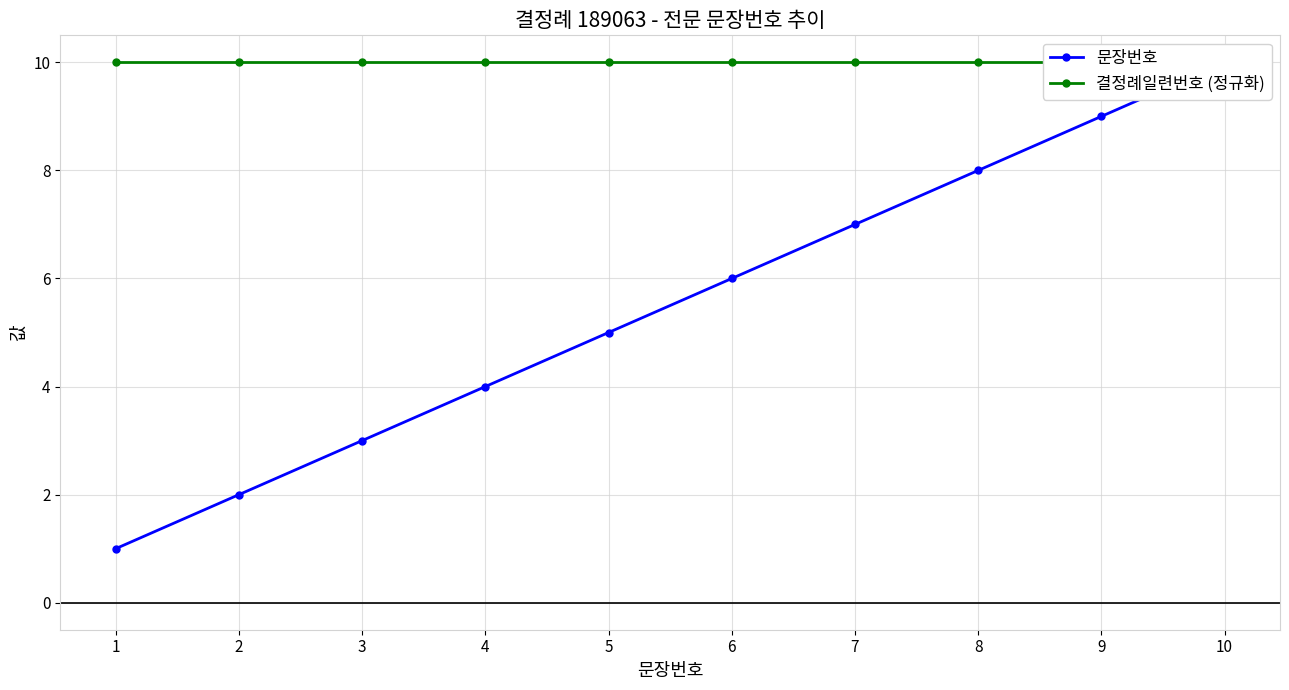

Which label corresponds to the smallest value in the chart?

1